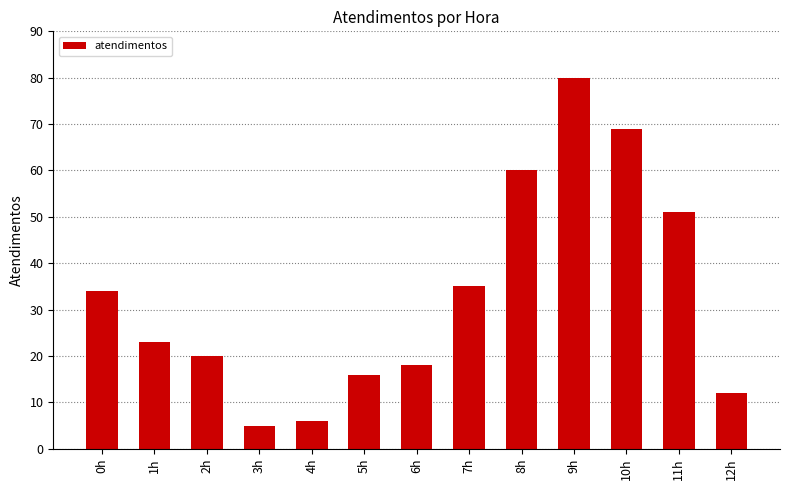

The value at 2h is 13. True or false?

False